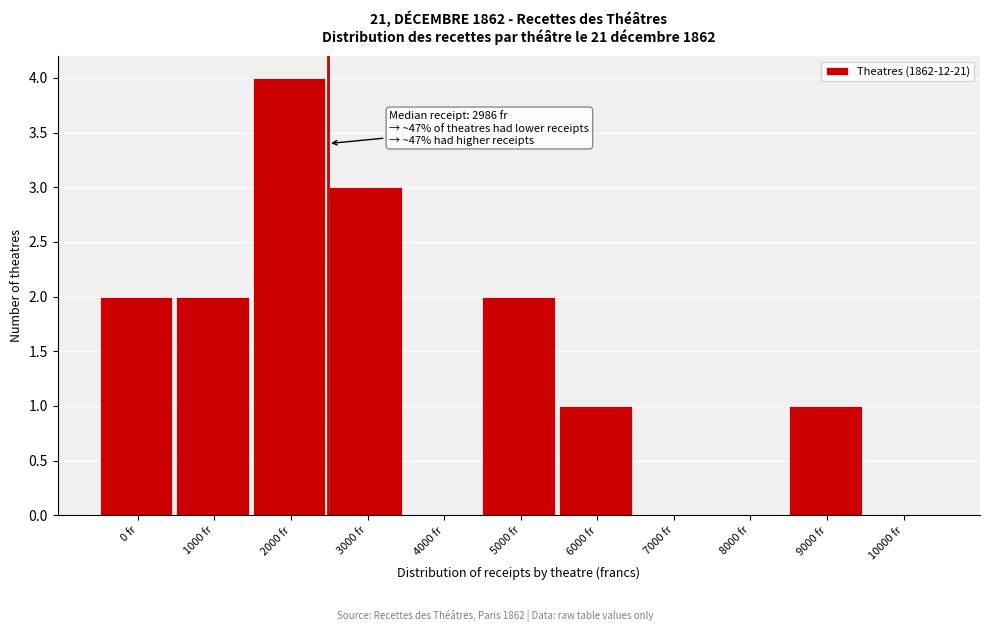

Reading left to right, list all the values displayed in this chart.

0 fr=2	1000 fr=2	2000 fr=4	3000 fr=3	4000 fr=0	5000 fr=2	6000 fr=1	7000 fr=0	8000 fr=0	9000 fr=1	10000 fr=0